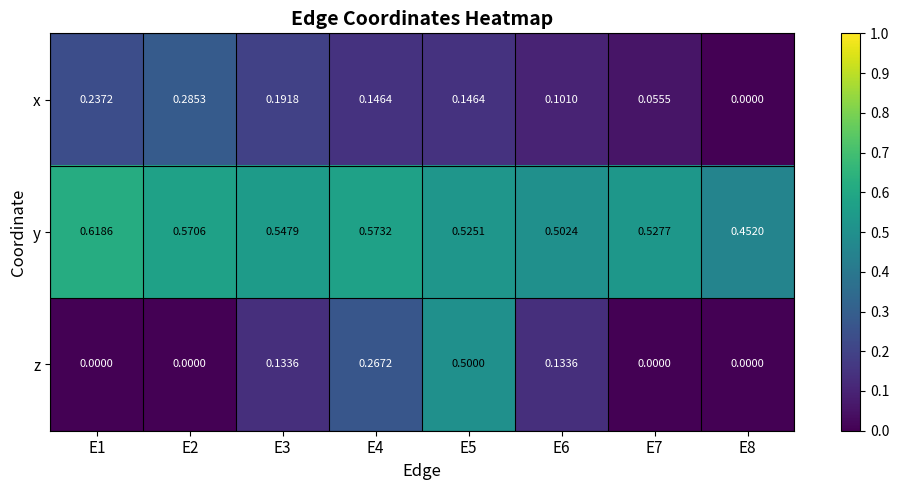

At E2, list the series in order from smallest to largest.

z, x, y